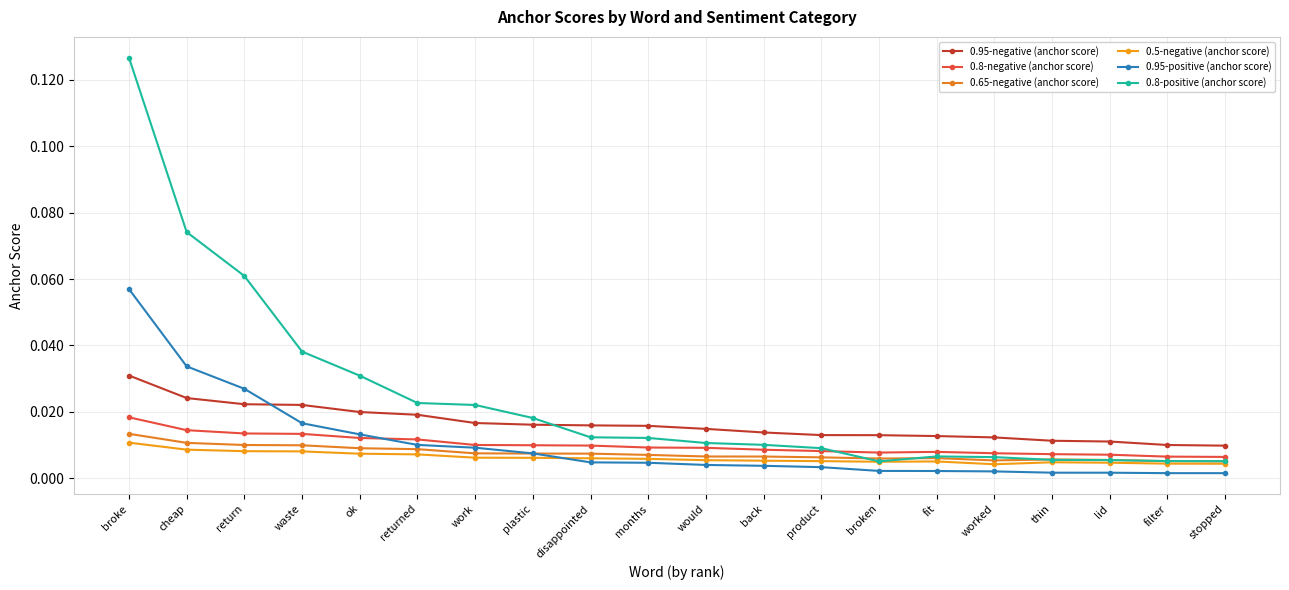

Rank the series at back from lowest to highest value.

0.95-positive (anchor score), 0.5-negative (anchor score), 0.65-negative (anchor score), 0.8-negative (anchor score), 0.8-positive (anchor score), 0.95-negative (anchor score)